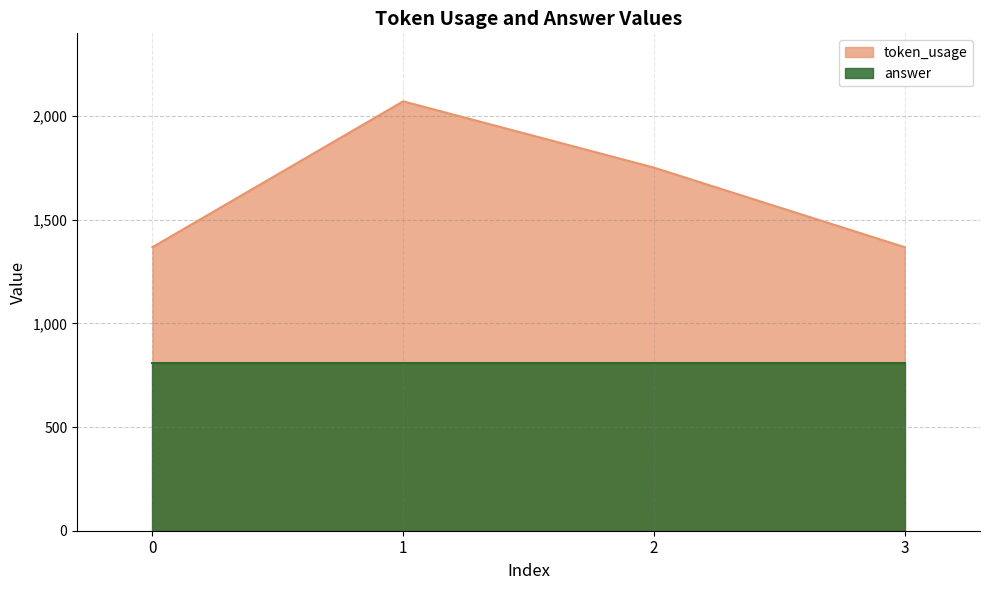

True or false: answer has more than 2 points higher than both neighbors.

False